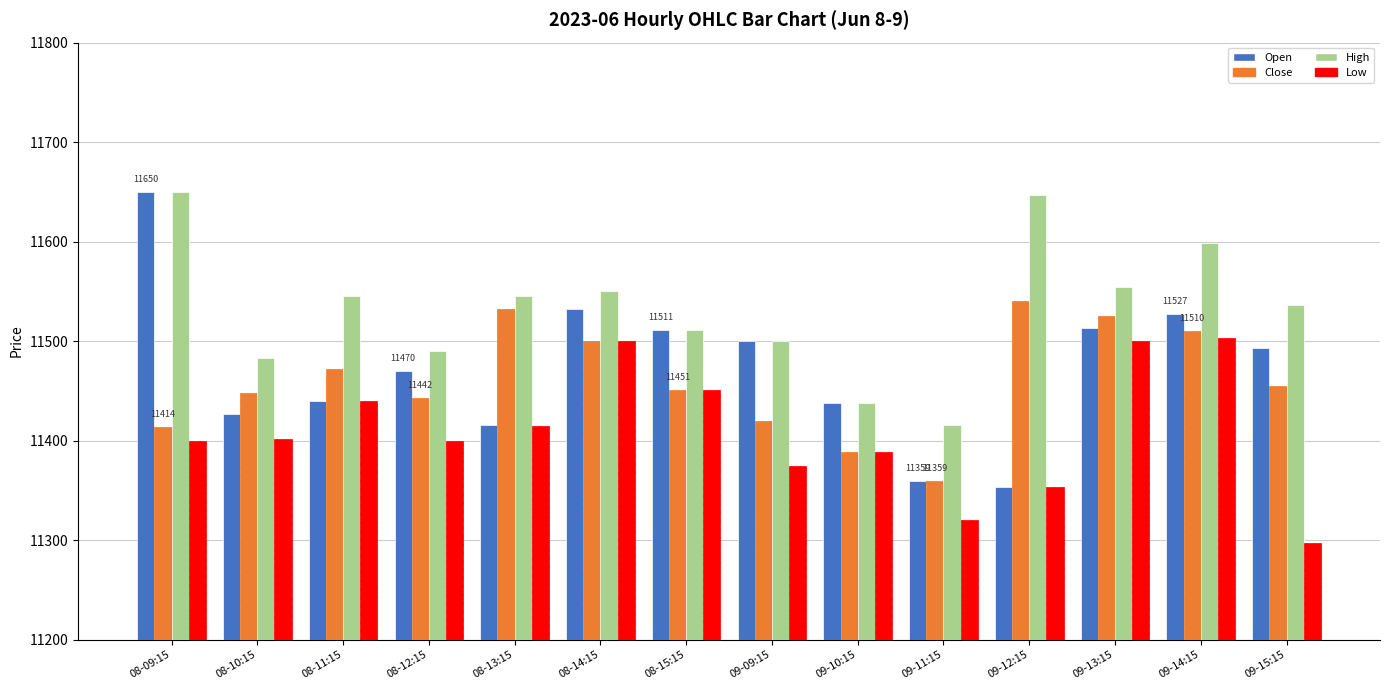

Read the Low value at 09-15:15.

11297.6